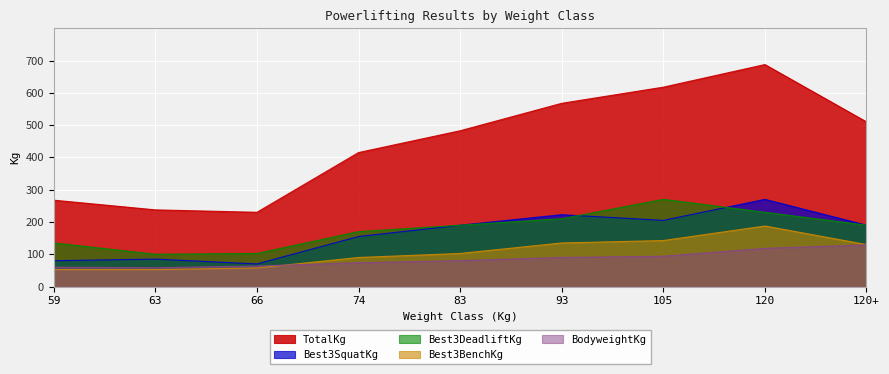

Rank the series at 105 from highest to lowest value.

TotalKg, Best3DeadliftKg, Best3SquatKg, Best3BenchKg, BodyweightKg